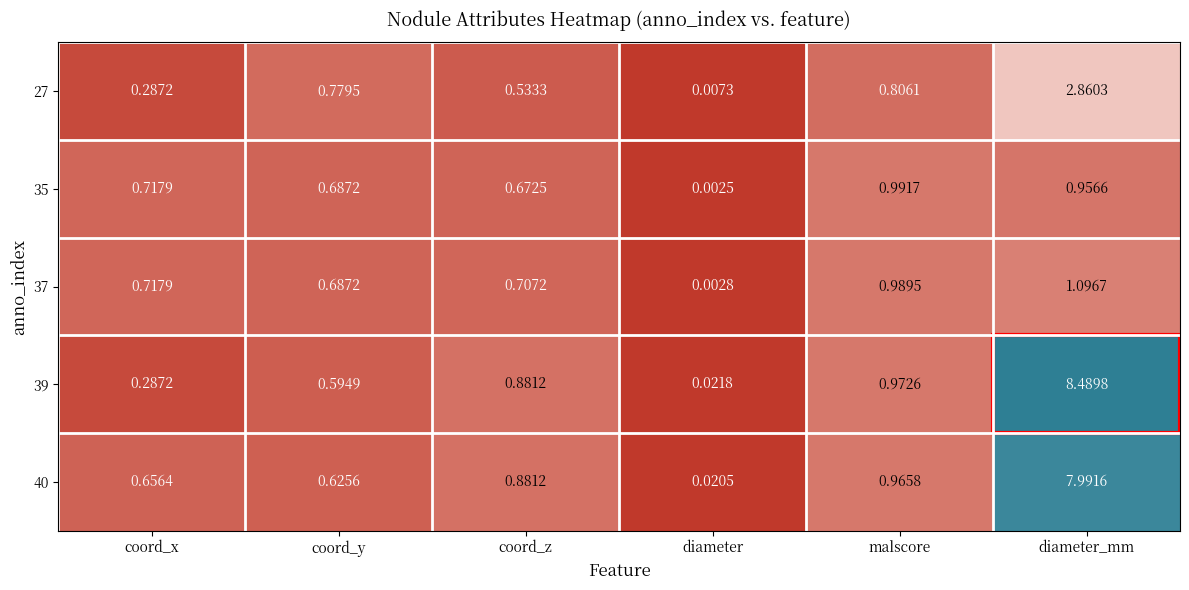

Is the value of 35 at diameter_mm greater than the value of 37 at diameter?

Yes